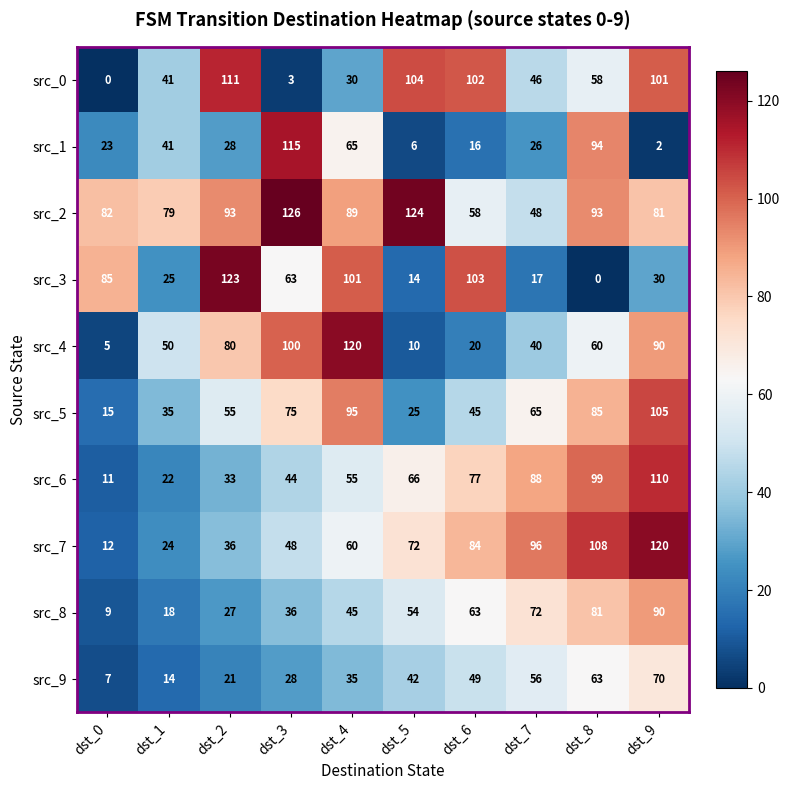

List the labels in order of src_1 value, smallest first.

dst_9, dst_5, dst_6, dst_0, dst_7, dst_2, dst_1, dst_4, dst_8, dst_3